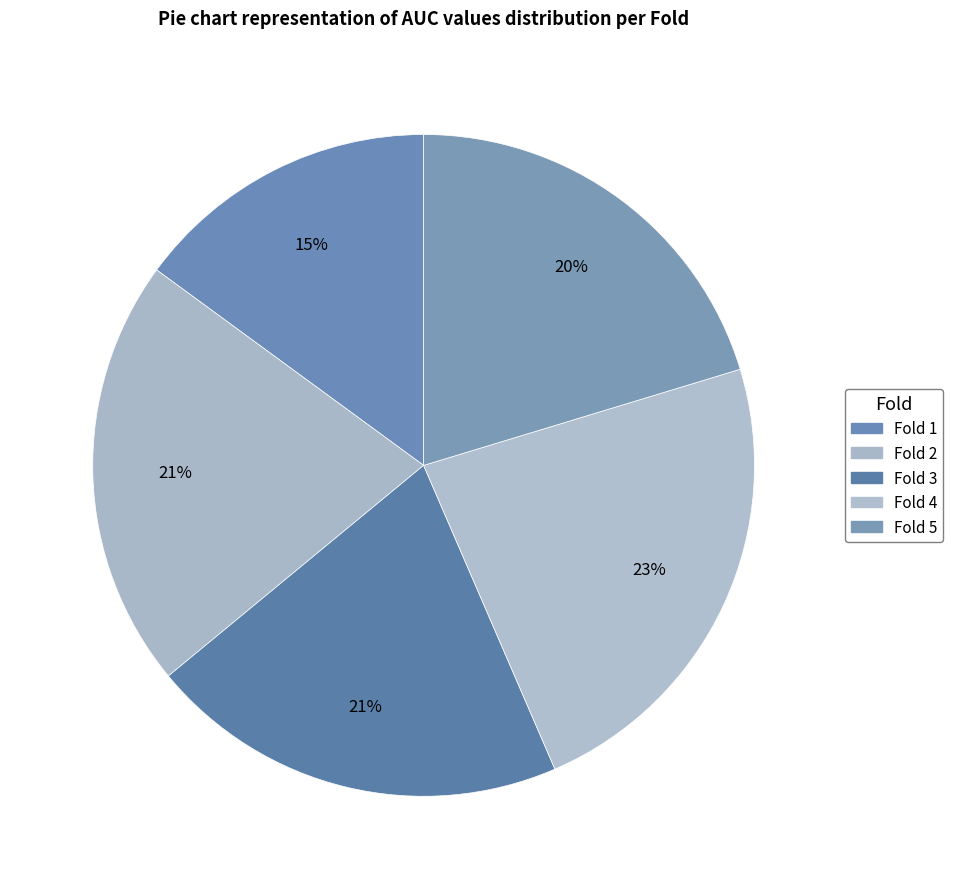

The Fold 3 slice represents 30% of the pie. True or false?

False